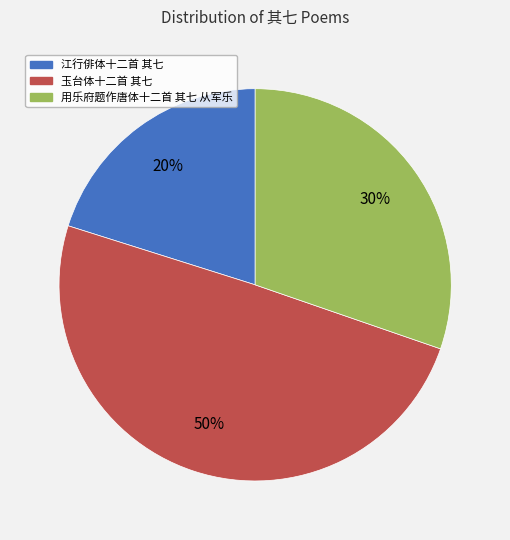

Does any single category account for the majority?

No